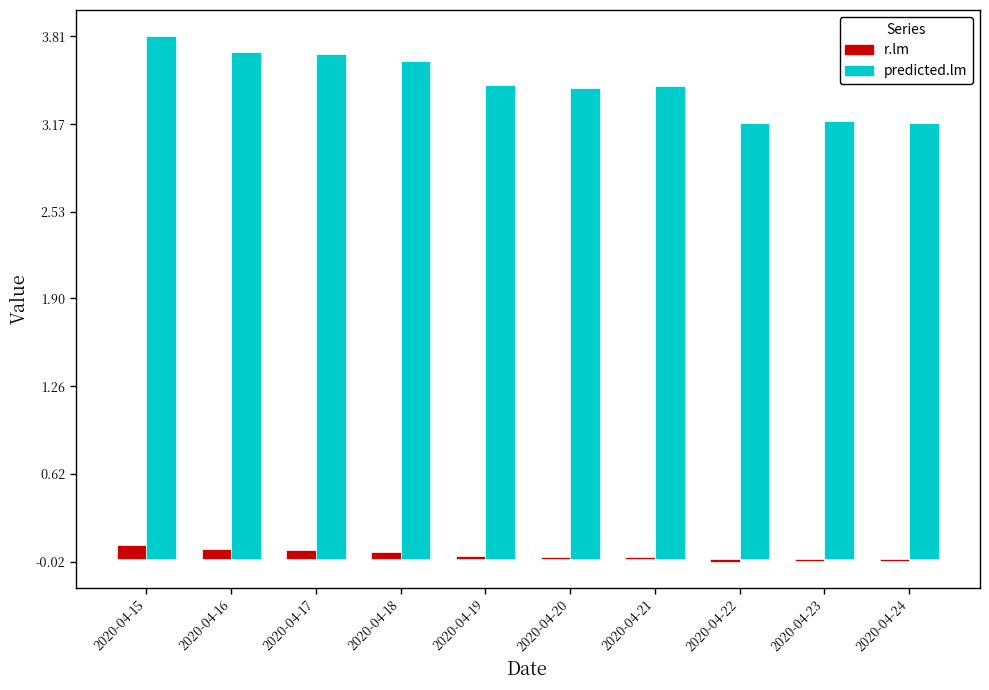

How many data points does each series have?

10